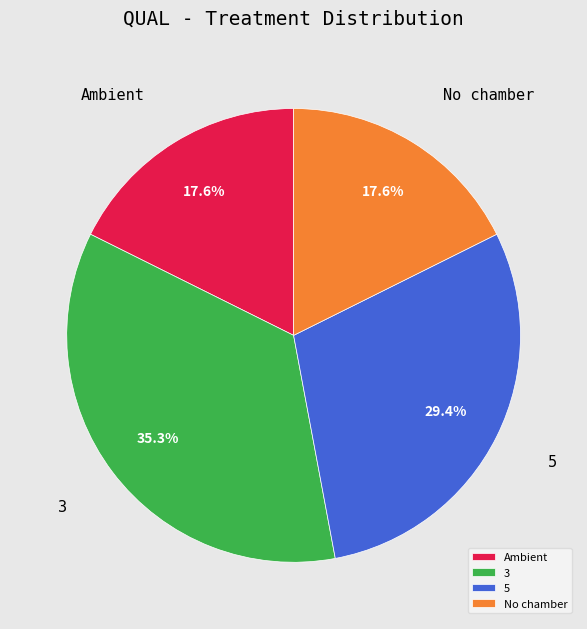

To the nearest percent, what is the difference between the largest and smallest slice percentages?

18%